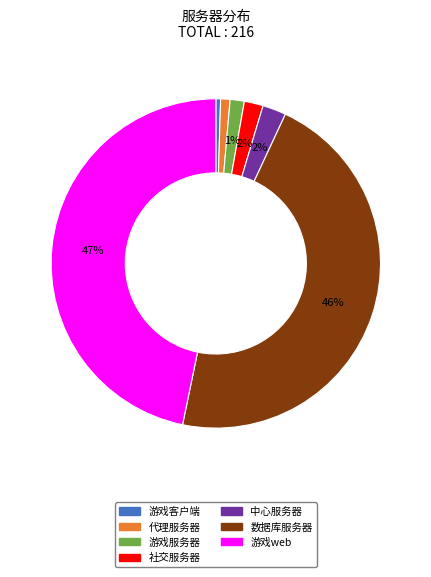

What percentage is the 游戏服务器 slice, to the nearest percent?

1%